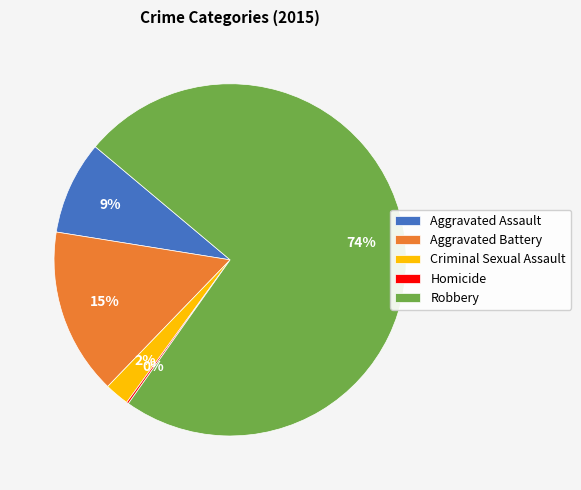

Do Aggravated Assault and Aggravated Battery together represent more than half of the pie?

No